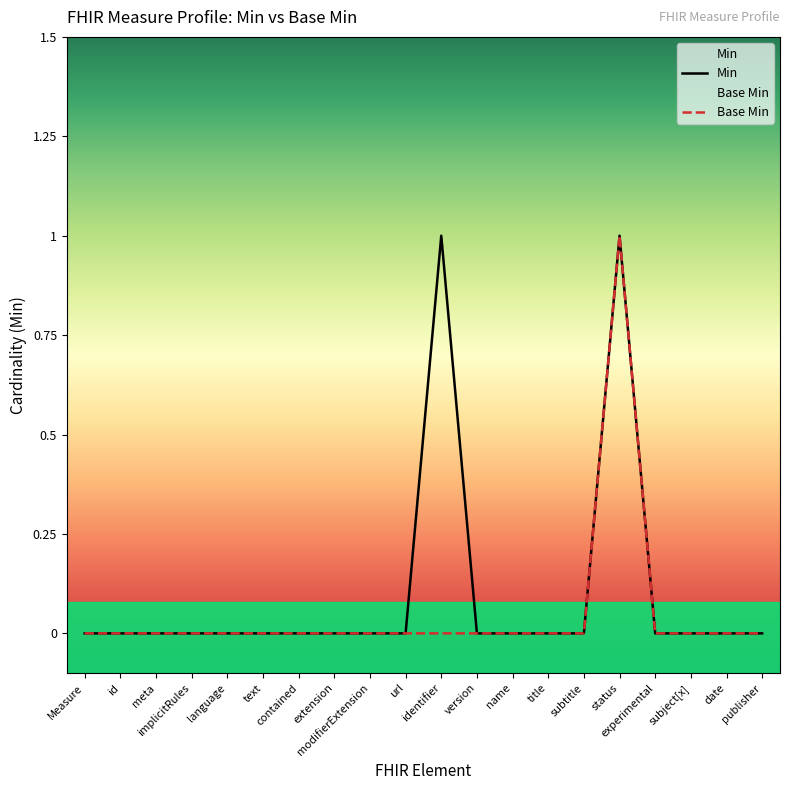

Which has a higher value, url or Measure?

url